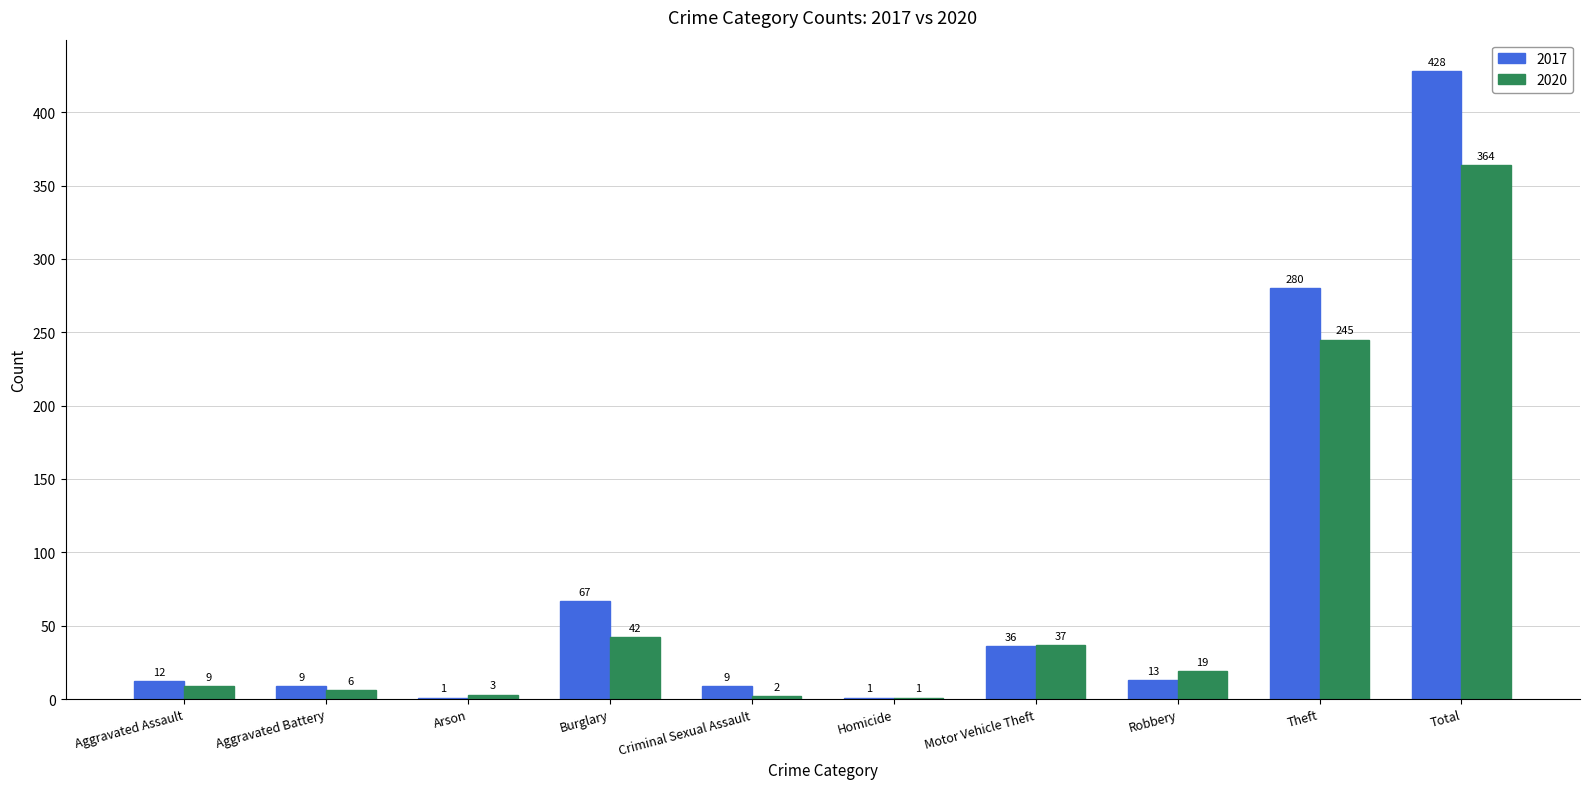

At which category does the chart reach its peak across all series?

Total